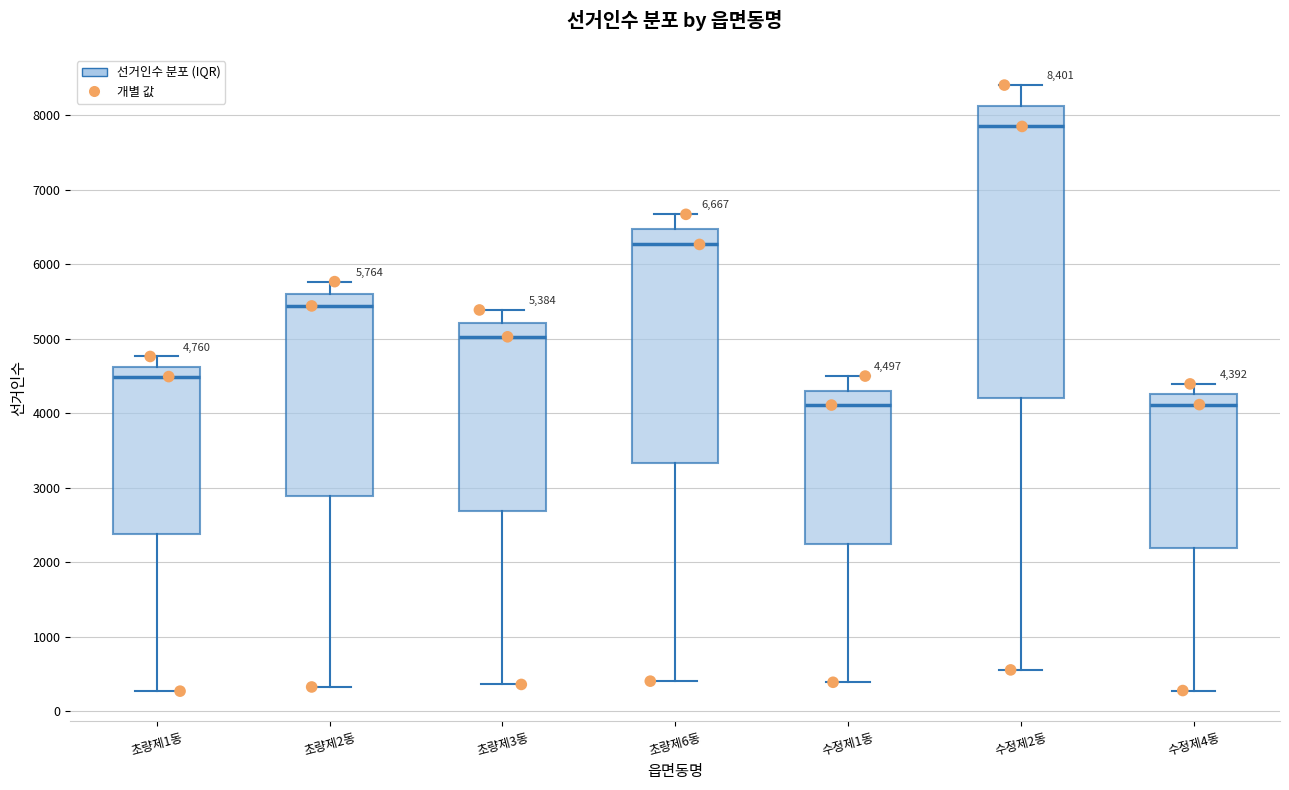

Which box is the tallest, from its lower edge to its upper edge?

수정제2동